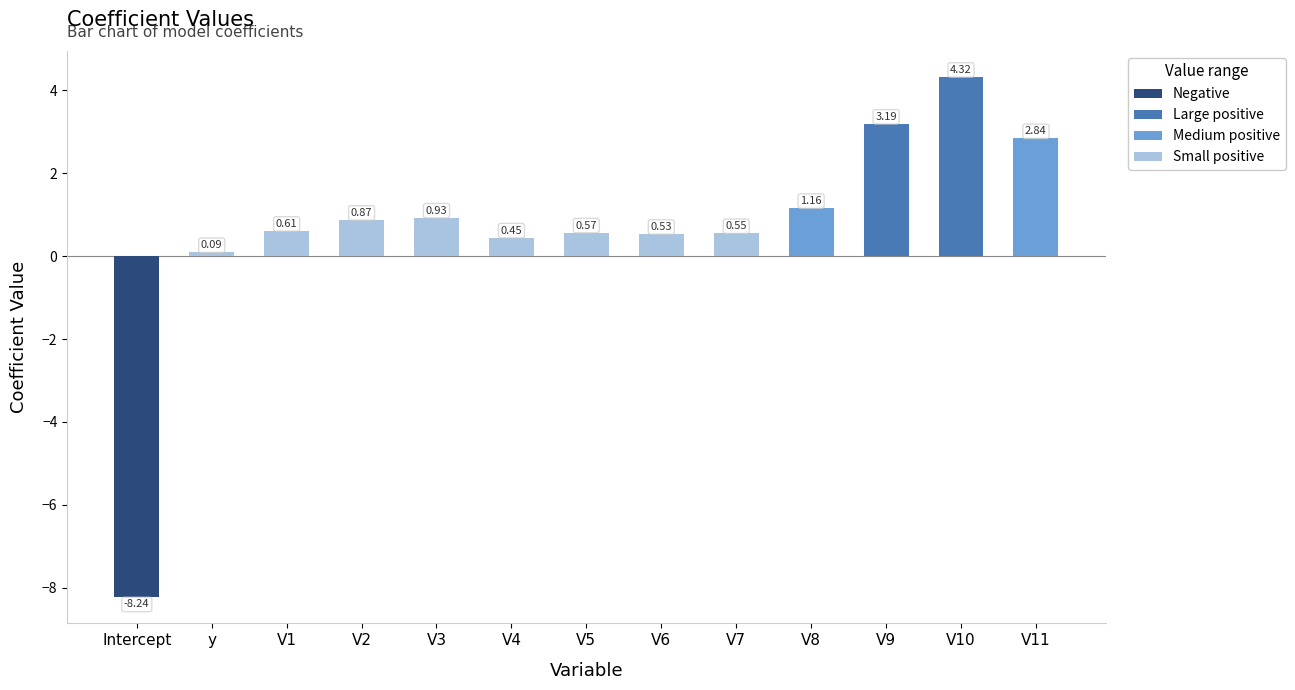

At which category does the chart reach its peak across all series?

V10